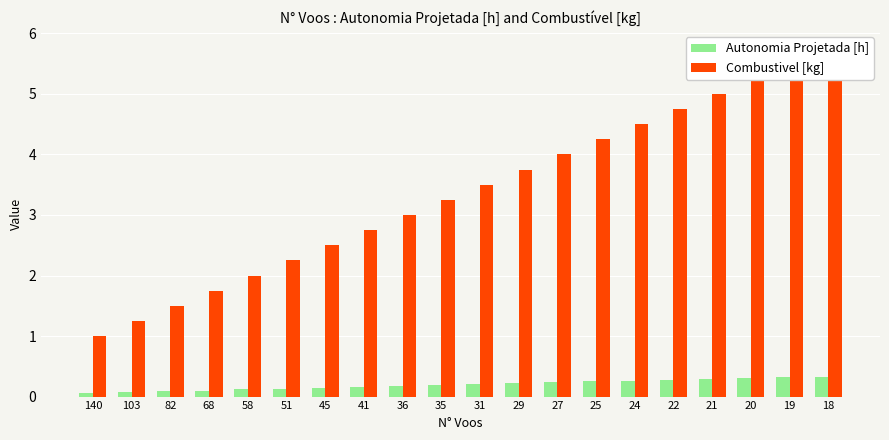

The Combustivel [kg] series shows 2.5 at 45. True or false?

True